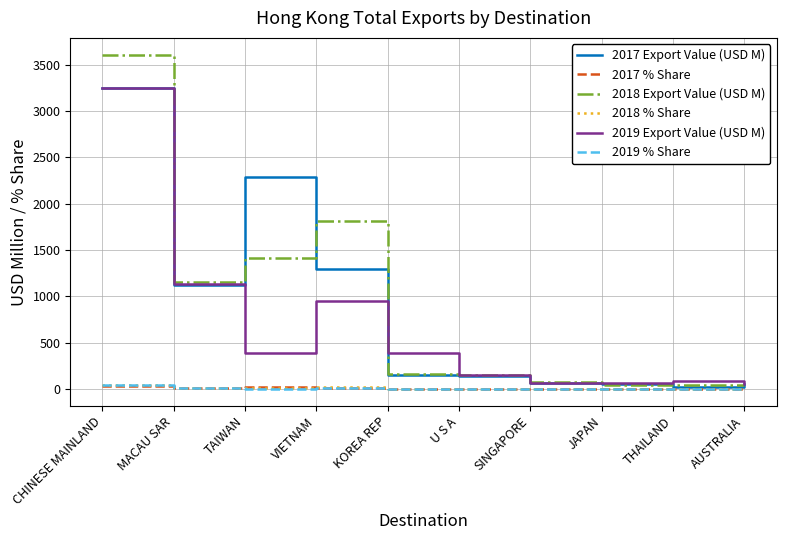

What is the average value of the 2019 % Share series?

9.5